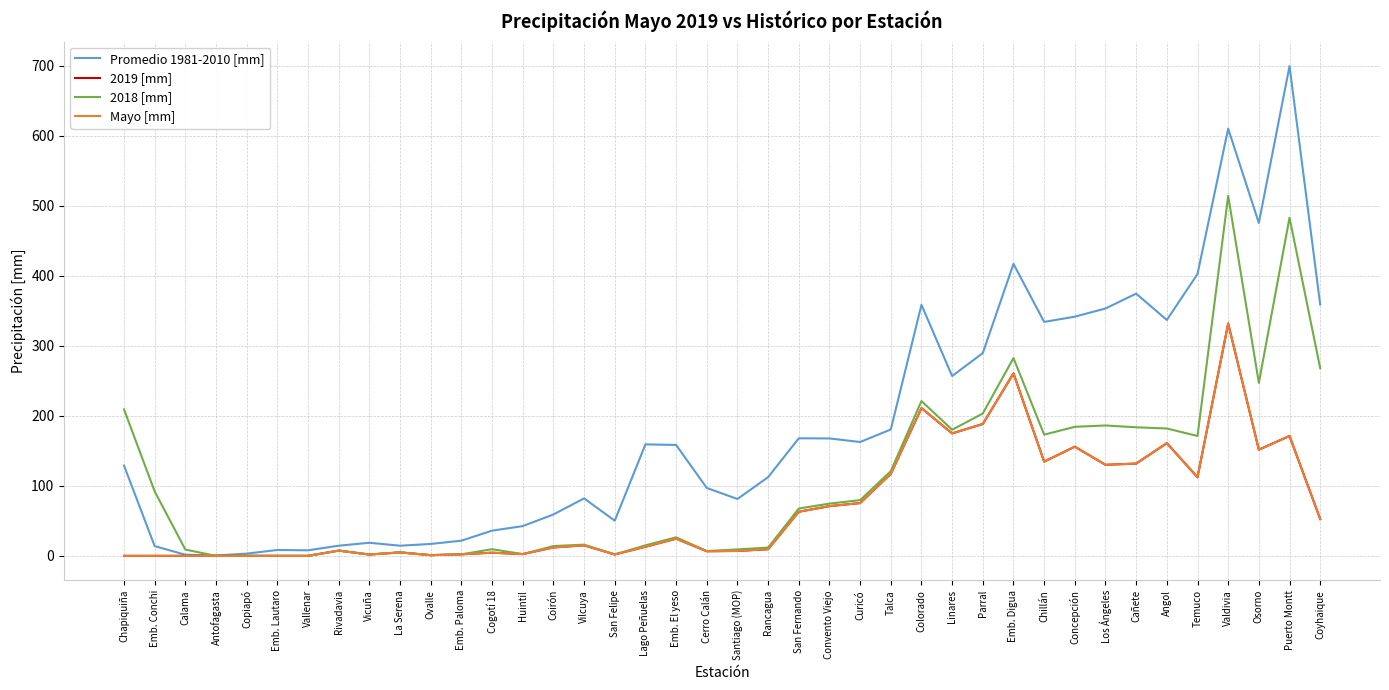

Reading left to right, list all the values displayed in this chart.

Promedio 1981-2010 [mm]: 128.9	13.9	1.6	0.5	3.2	8.4	7.9	14.5	18.7	14.5	17.0	21.7	36.0	42.5	59.1	82.1	50.2	159.2	158.4	97.0	81.2	112.4	167.9	167.7	162.6	180.5	358.5	256.8	289.6	417.0	334.1	341.6	353.3	374.5	336.9	402.5	610.1	475.4	699.5	359.0
2019 [mm]: 0.0	0.0	0.0	0.0	0.0	0.0	0.0	7.5	1.9	4.9	1.0	2.2	4.5	2.5	12.0	15.0	2.0	13.0	24.5	6.6	7.0	9.5	63.0	71.0	75.4	117.1	211.0	174.9	188.3	260.6	134.6	155.9	130.0	131.8	161.0	112.2	331.8	151.6	171.2	52.6
2018 [mm]: 209.2	92.0	9.0	0.0	0.2	0.0	0.0	7.5	1.9	5.1	1.0	2.2	9.5	2.5	14.0	16.0	2.0	15.0	26.5	6.9	9.2	11.8	67.6	74.6	79.6	121.0	221.1	180.1	203.3	282.5	173.1	184.3	186.2	183.6	181.9	171.2	514.1	247.0	483.0	268.0
Mayo [mm]: 0.0	0.0	0.0	0.0	0.0	0.0	0.0	7.5	1.9	4.9	1.0	2.2	4.5	2.5	12.0	15.0	2.0	13.0	24.5	6.6	7.0	9.5	63.0	71.0	75.4	117.1	211.0	174.9	188.3	260.6	134.6	155.9	130.0	131.8	161.0	112.2	331.8	151.6	171.2	52.6